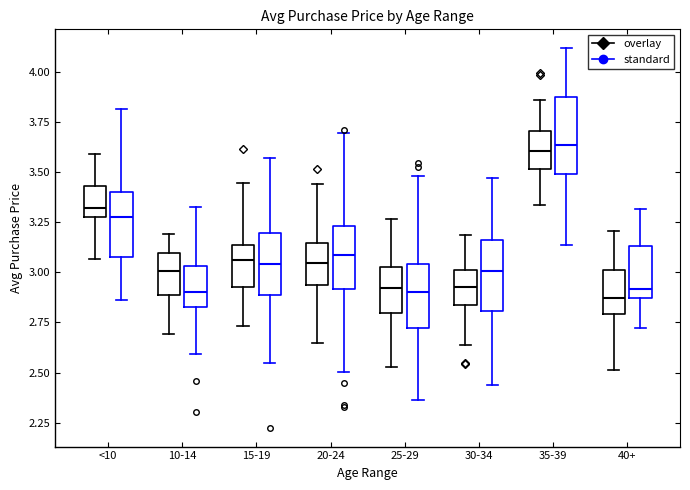

Reading left to right, read every box against the y-axis: the position of its median line, the range the box covers, and the ends of its whiskers. The values are not printed on the chart, so give them approximately, as read against the axis.

<10 (overlay): median 3.30 (just above the box's lower edge), box 3.30 to 3.45, whiskers 3.05 to 3.60
<10 (standard): median 3.30, box 3.10 to 3.40, whiskers 2.85 to 3.80
10-14 (overlay): median 3.00, box 2.90 to 3.10, whiskers 2.70 to 3.20
10-14 (standard): median 2.90, box 2.85 to 3.05, whiskers 2.60 to 3.35
15-19 (overlay): median 3.05, box 2.95 to 3.15, whiskers 2.75 to 3.45
15-19 (standard): median 3.05, box 2.90 to 3.20, whiskers 2.55 to 3.55
20-24 (overlay): median 3.05, box 2.95 to 3.15, whiskers 2.65 to 3.45
20-24 (standard): median 3.10, box 2.90 to 3.25, whiskers 2.50 to 3.70
25-29 (overlay): median 2.90, box 2.80 to 3.05, whiskers 2.55 to 3.25
25-29 (standard): median 2.90, box 2.70 to 3.05, whiskers 2.35 to 3.50
30-34 (overlay): median 2.95, box 2.85 to 3.00, whiskers 2.65 to 3.20
30-34 (standard): median 3.00, box 2.80 to 3.15, whiskers 2.45 to 3.45
35-39 (overlay): median 3.60, box 3.50 to 3.70, whiskers 3.35 to 3.85
35-39 (standard): median 3.65, box 3.50 to 3.85, whiskers 3.15 to 4.10
40+ (overlay): median 2.85, box 2.80 to 3.00, whiskers 2.50 to 3.20
40+ (standard): median 2.90, box 2.85 to 3.15, whiskers 2.70 to 3.30